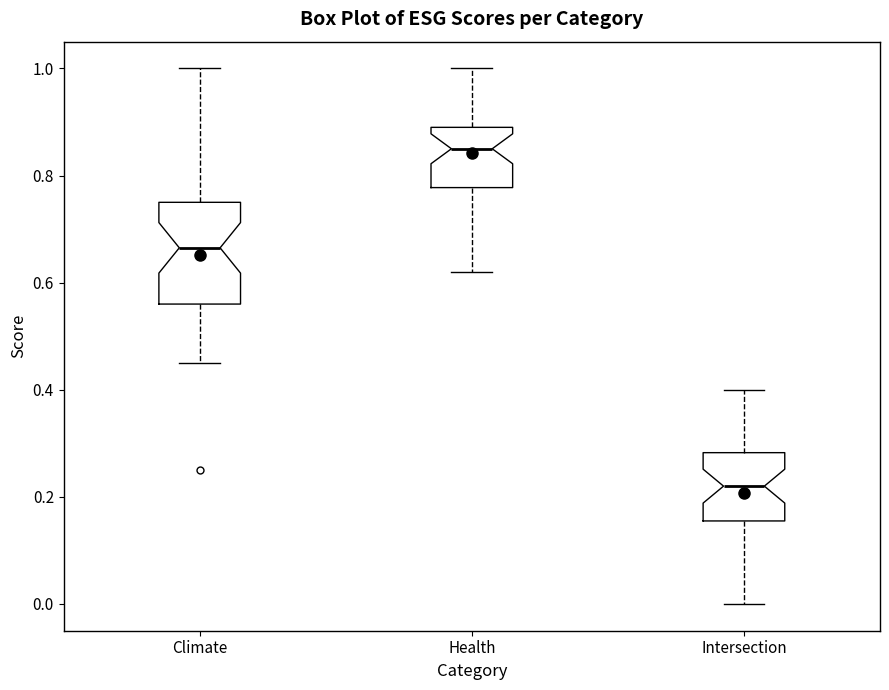

Reading left to right, transcribe this box plot: for each box, give where its median line is, the range the box spans, and where its two whiskers end, as read against the y-axis. The values are not printed on the chart, so give them approximately, as read against the axis.

Climate: median 0.66, box 0.56 to 0.76, whiskers 0.46 to 1.00
Health: median 0.86, box 0.78 to 0.90, whiskers 0.62 to 1.00
Intersection: median 0.22, box 0.16 to 0.28, whiskers 0.00 to 0.40